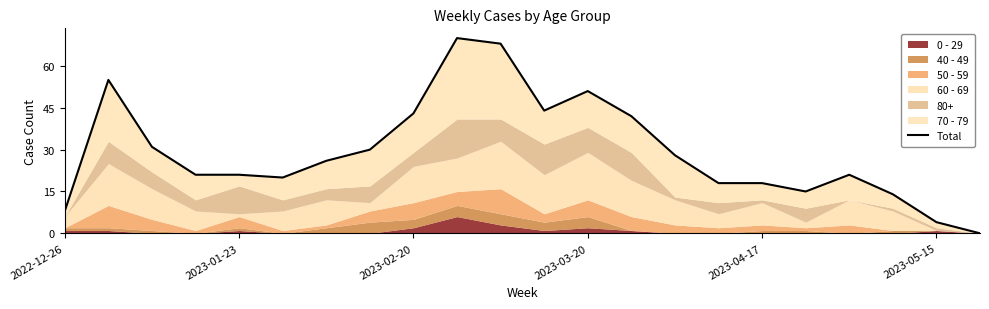

The chart shows a value of 51 at 2023-03-20. True or false?

True